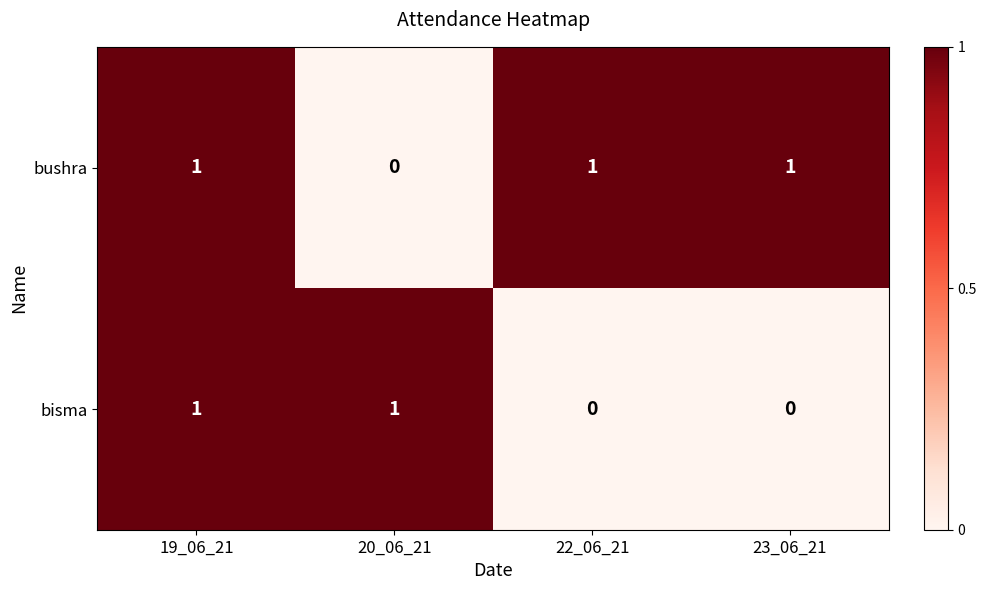

How many data points does each series have?

4